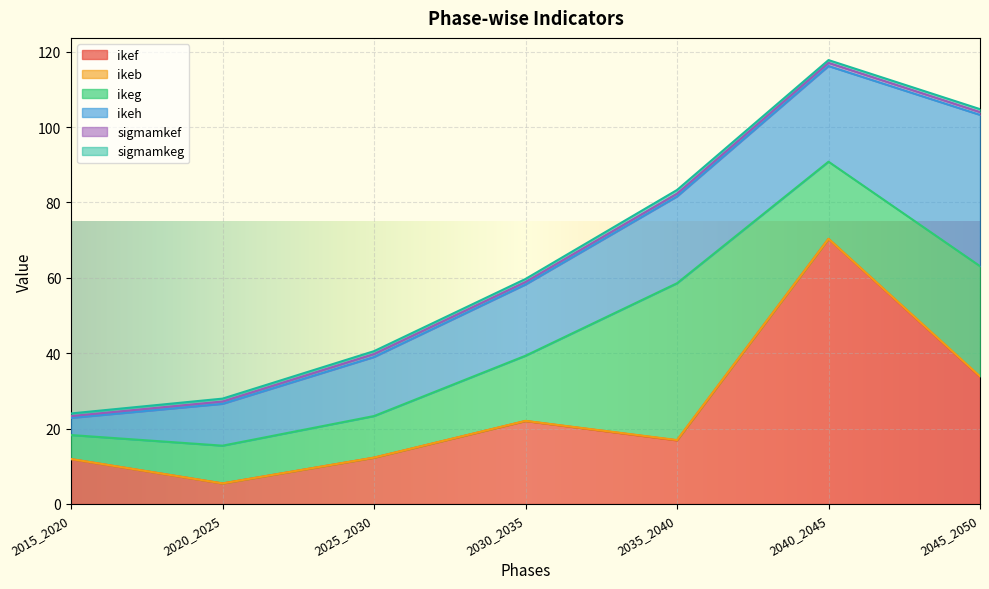

Which series changed the most between 2020_2025 and 2030_2035?

ikef